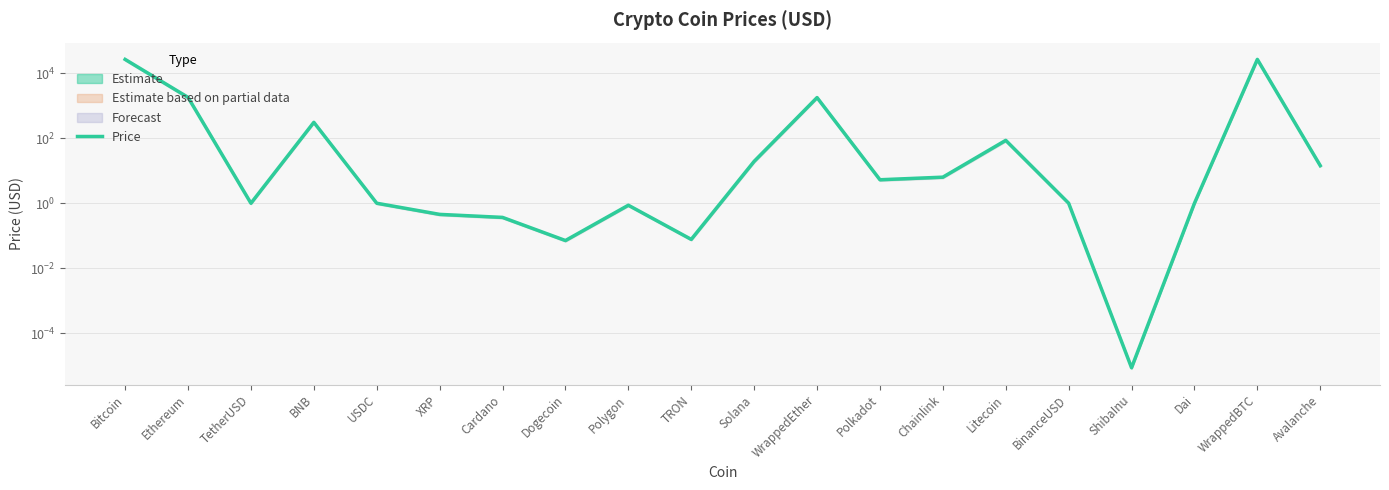

List the labels in order of value, largest first.

WrappedBTC, Bitcoin, Ethereum, WrappedEther, BNB, Litecoin, Solana, Avalanche, Chainlink, Polkadot, BinanceUSD, TetherUSD, USDC, Dai, Polygon, XRP, Cardano, TRON, Dogecoin, ShibaInu